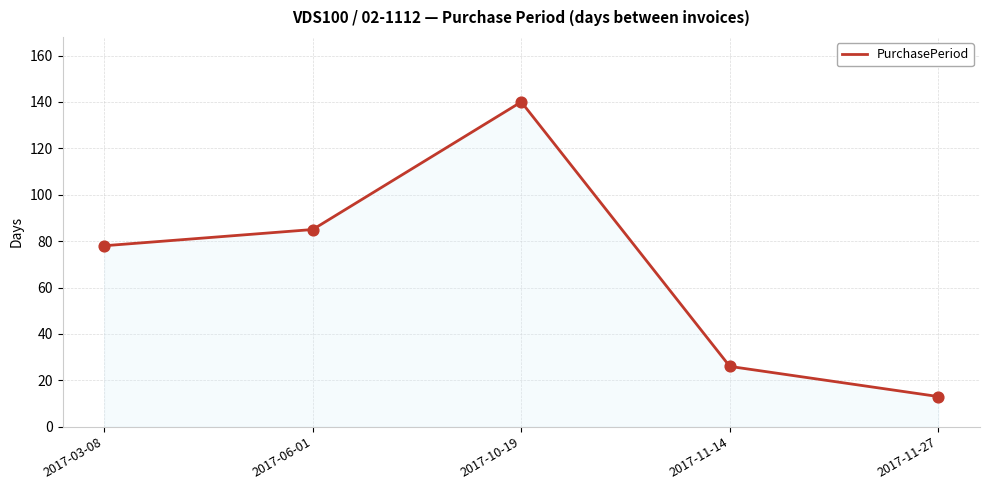

What is the change in value from 2017-03-08 to 2017-11-14?

-52